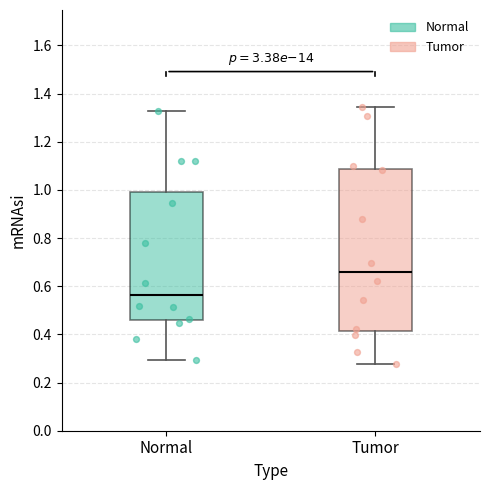

Reading left to right, transcribe this box plot: for each box, give where its median line is, the range the box spans, and where its two whiskers end, as read against the y-axis. The values are not printed on the chart, so give them approximately, as read against the axis.

Normal: median 0.56, box 0.46 to 1.00, whiskers 0.30 to 1.32
Tumor: median 0.66, box 0.42 to 1.08, whiskers 0.28 to 1.34